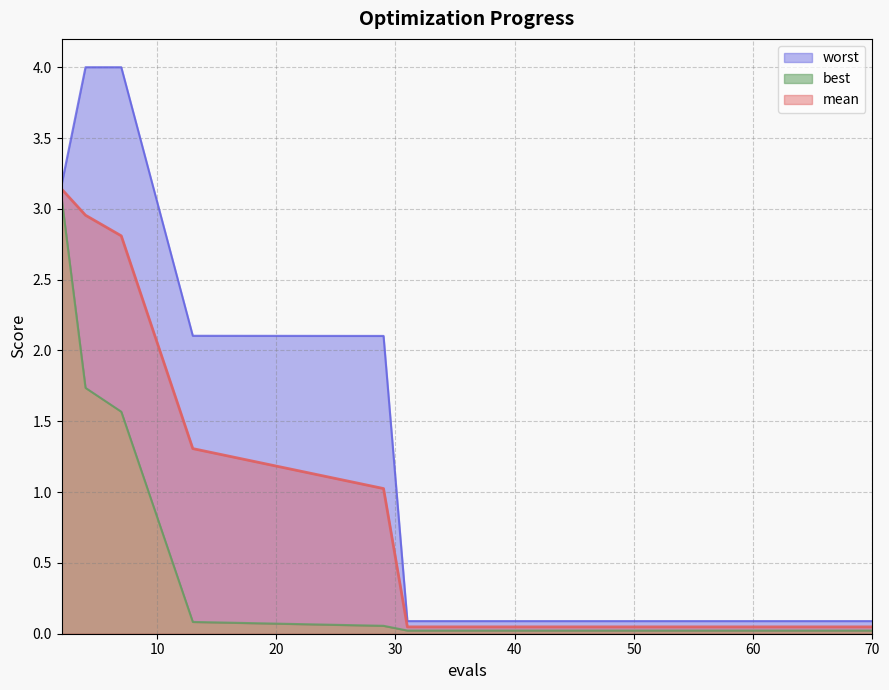

Which series has the largest total across all categories?

worst